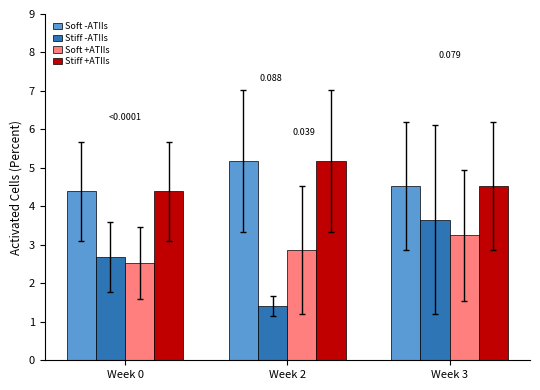

What are all the series names shown in the legend?

Soft -ATIIs, Stiff -ATIIs, Soft +ATIIs, Stiff +ATIIs